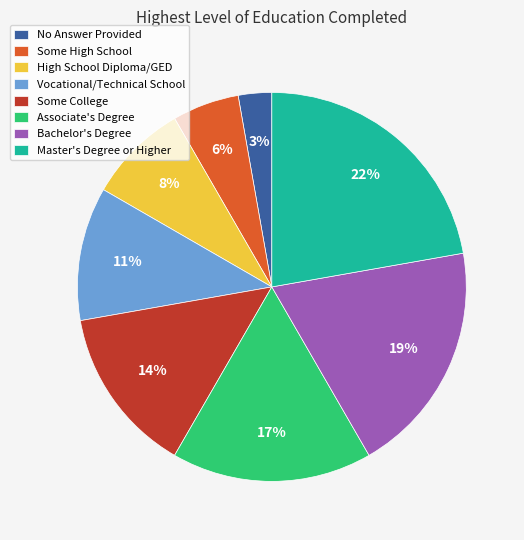

Which has a higher value, Vocational/Technical School or High School Diploma/GED?

Vocational/Technical School